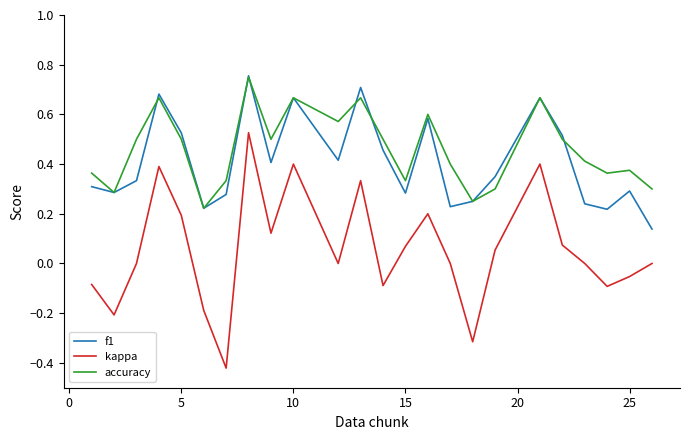

Which series has the largest range (max minus min)?

kappa